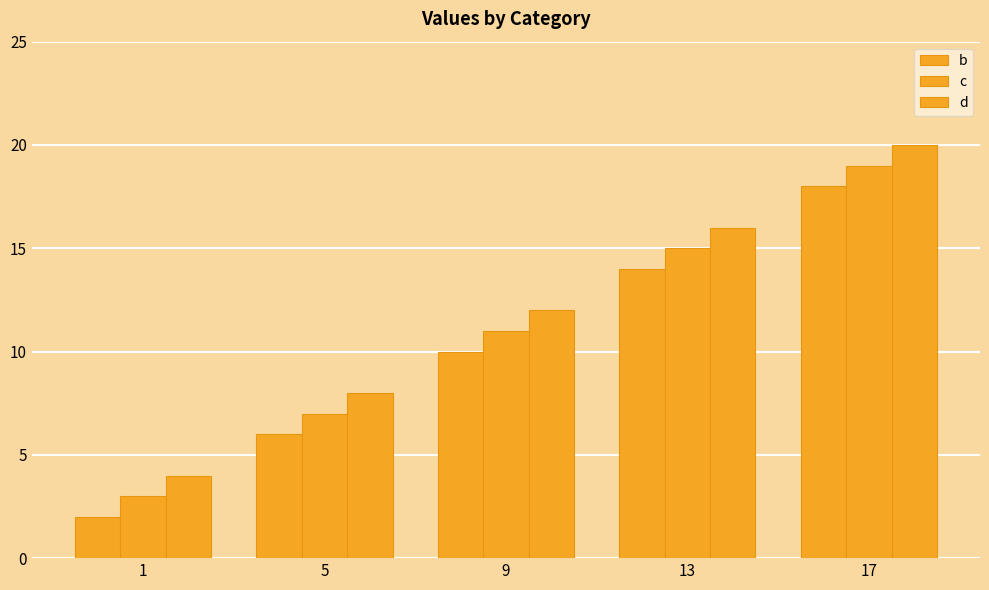

Count the number of categories in the chart.

5